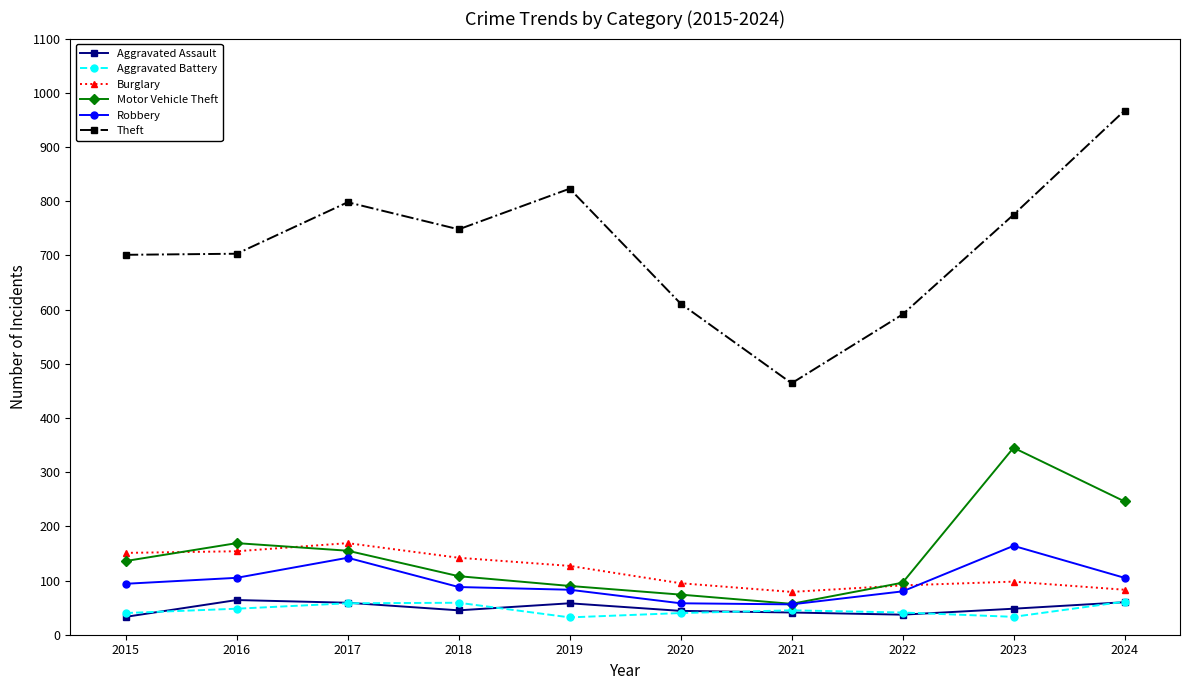

How many lines are shown in the chart?

6